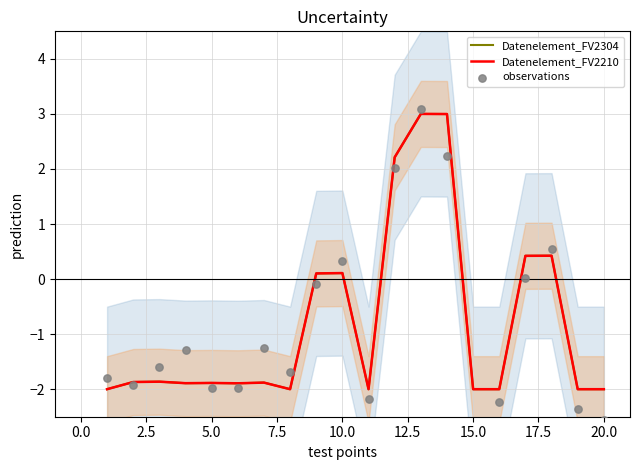

Which series reaches the maximum Y coordinate?

observations